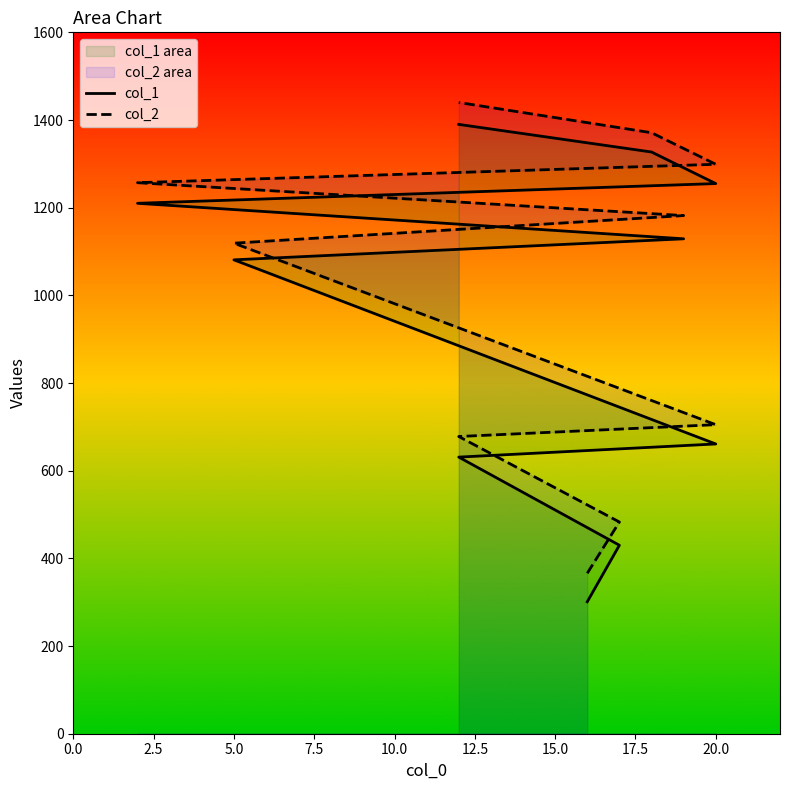

What is the value of the col_2 point at the 8th from the left?

1299